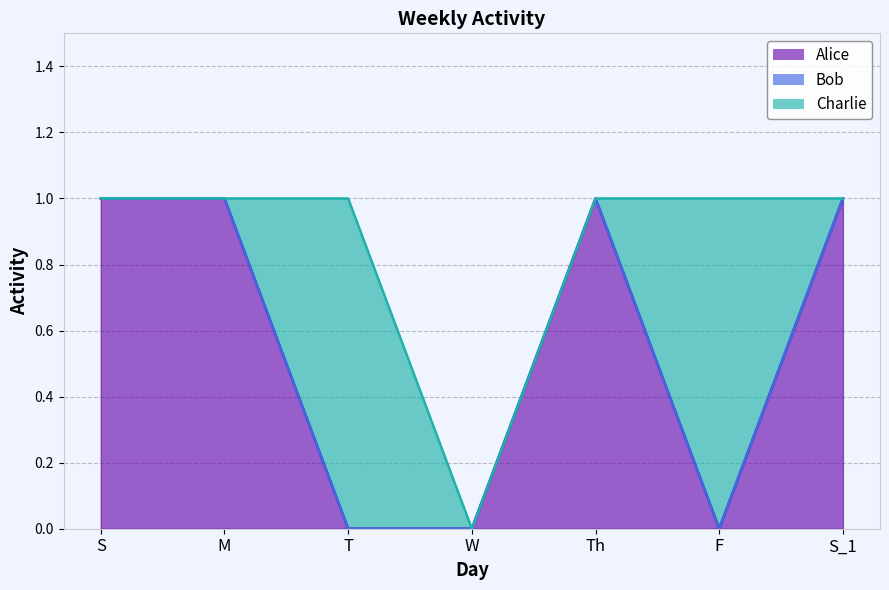

In Alice, how many points are higher than both neighbors (excluding endpoints)?

1